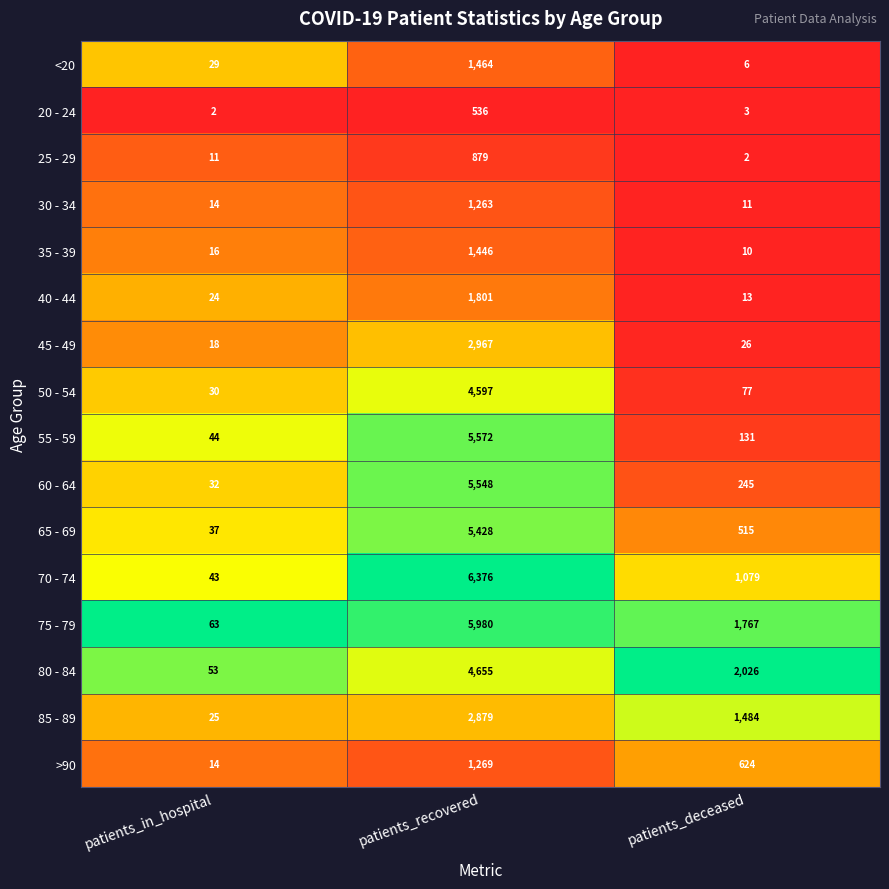

What is the difference between the highest and lowest values at patients_in_hospital?

61